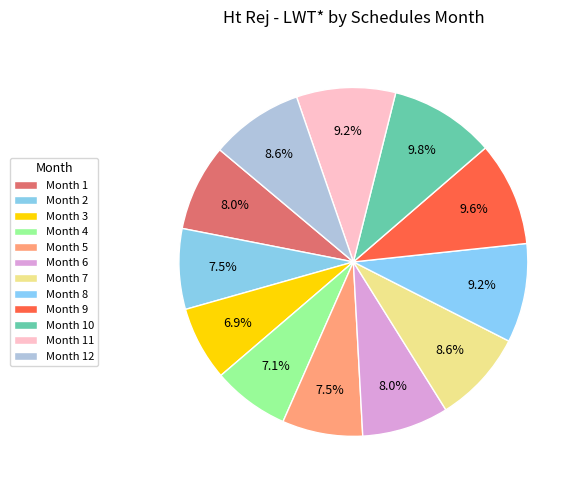

To the nearest percent, what is the average slice percentage?

8%